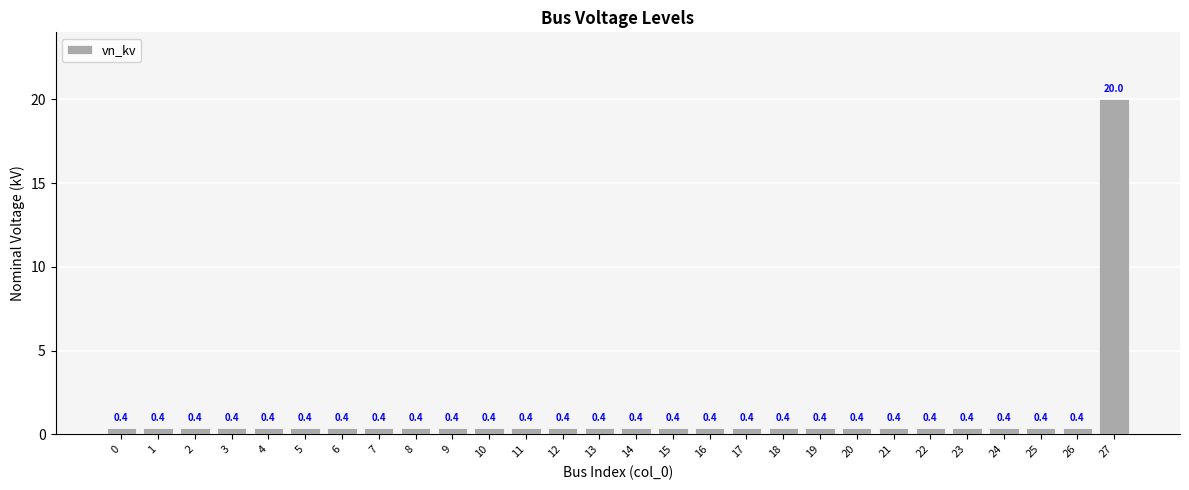

What is the average value?

1.1